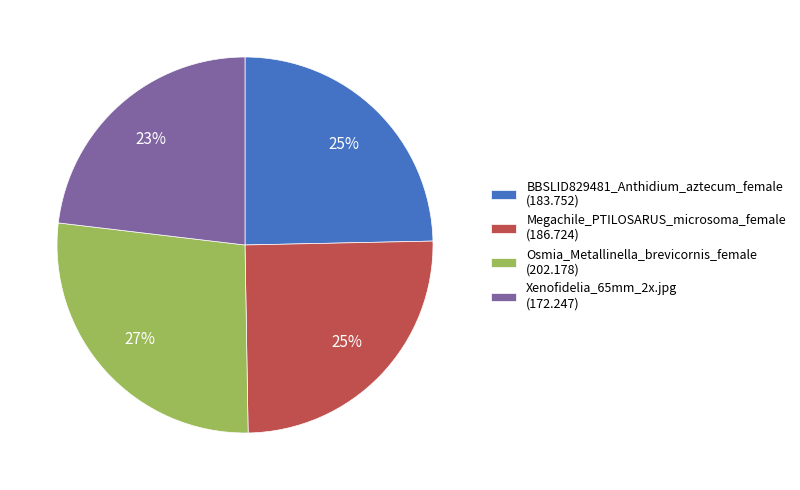

Is the sum of BBSLID829481_Anthidium_aztecum_female (183.752) and Osmia_Metallinella_brevicornis_female (202.178) greater than half?

Yes